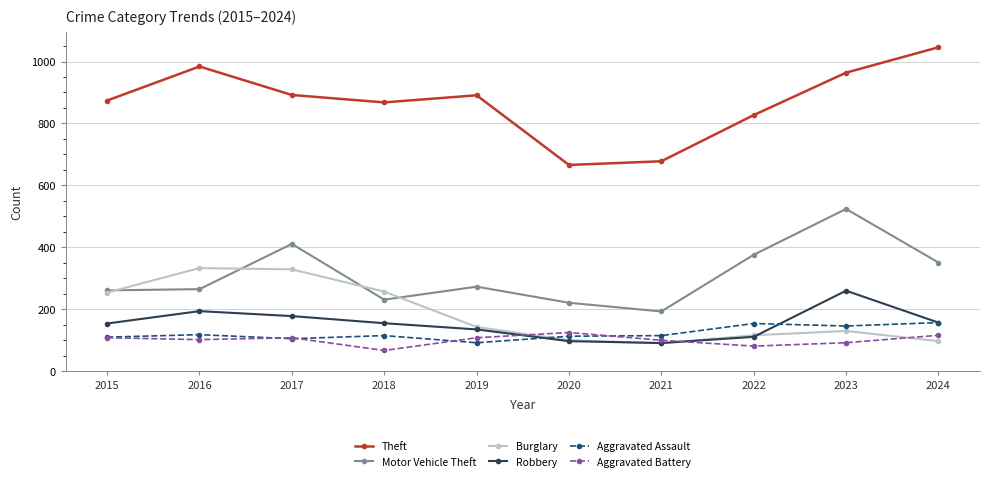

True or false: Aggravated Battery has more than 0 interior local peaks.

True